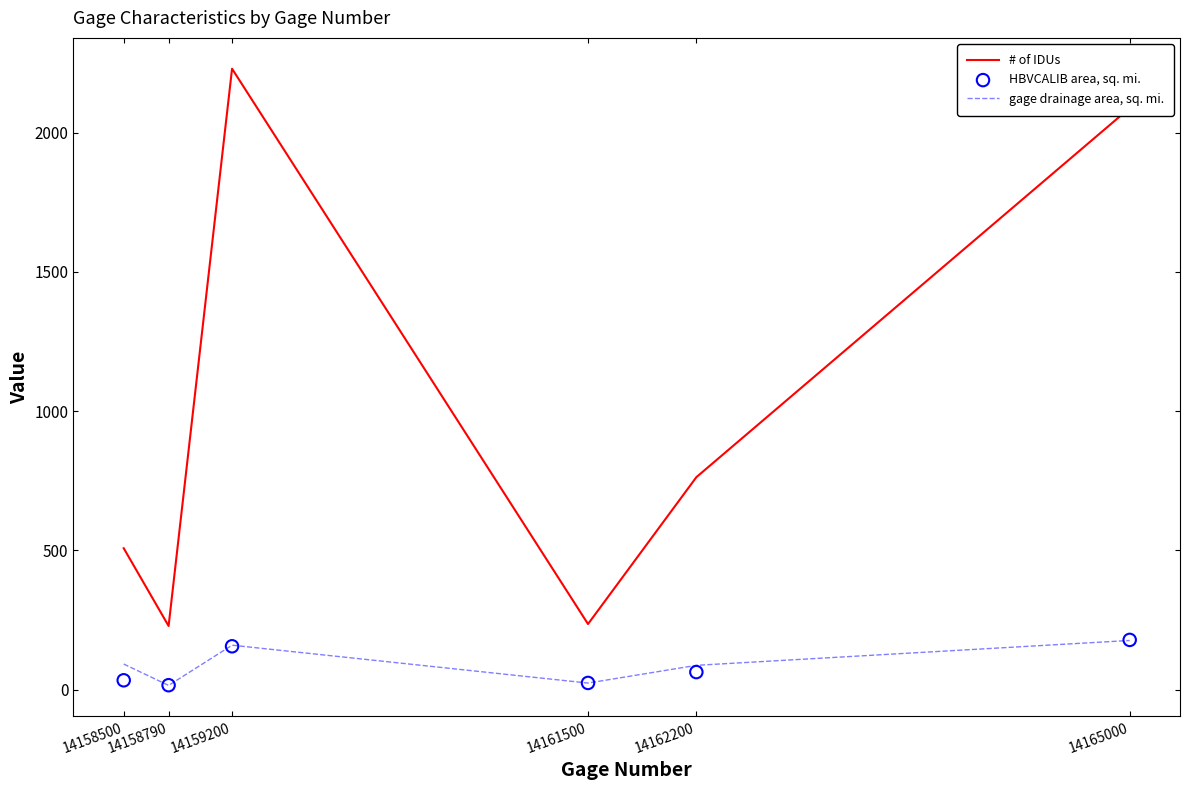

Which series has the largest Y range (max minus min)?

# of IDUs